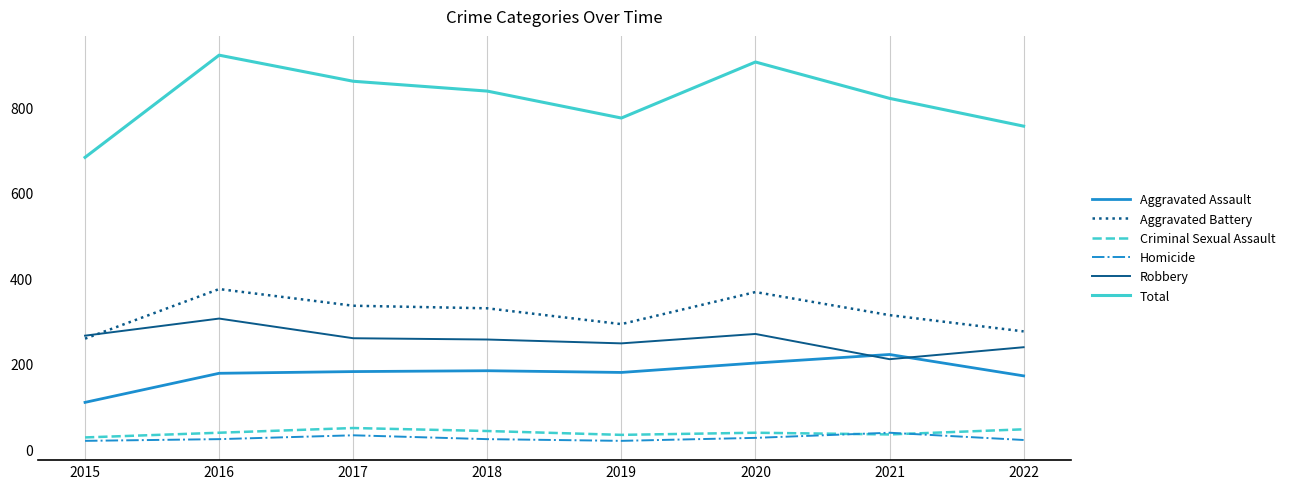

Which series has the largest total across all categories?

Total